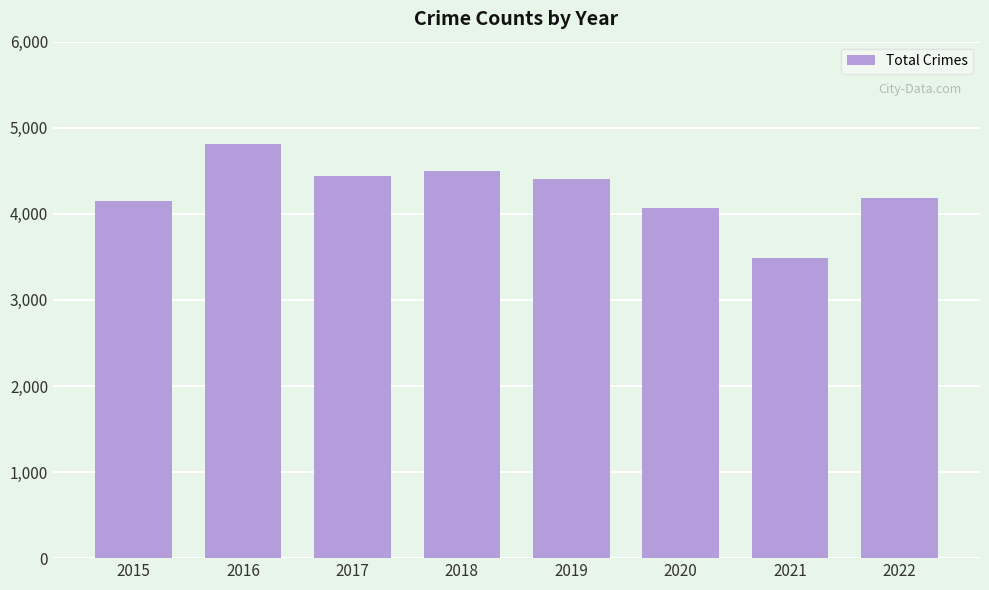

What is the difference between the maximum and second lowest values?

744